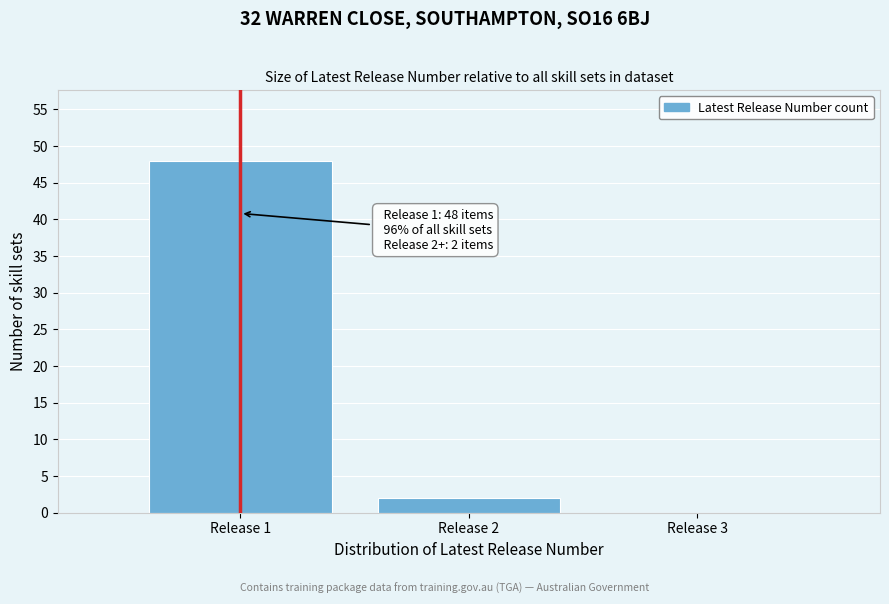

Reading right to left, what are all the values shown in this chart?

Release 3=0	Release 2=2	Release 1=48